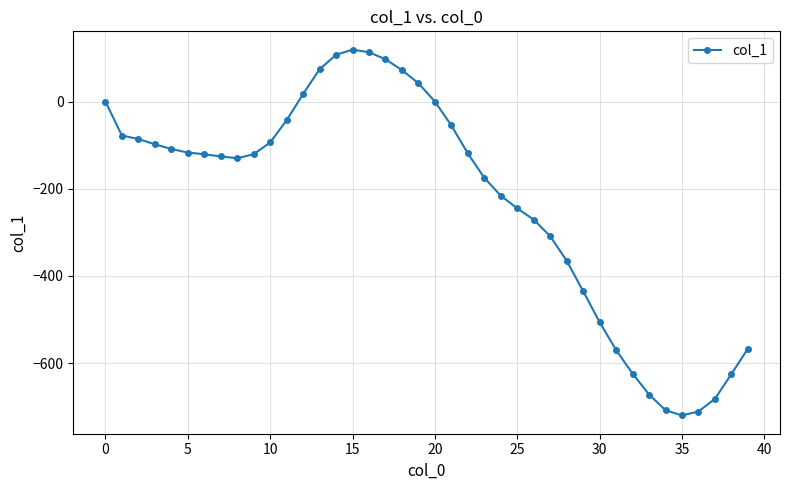

What is the value of the 4th point from the left?

-98